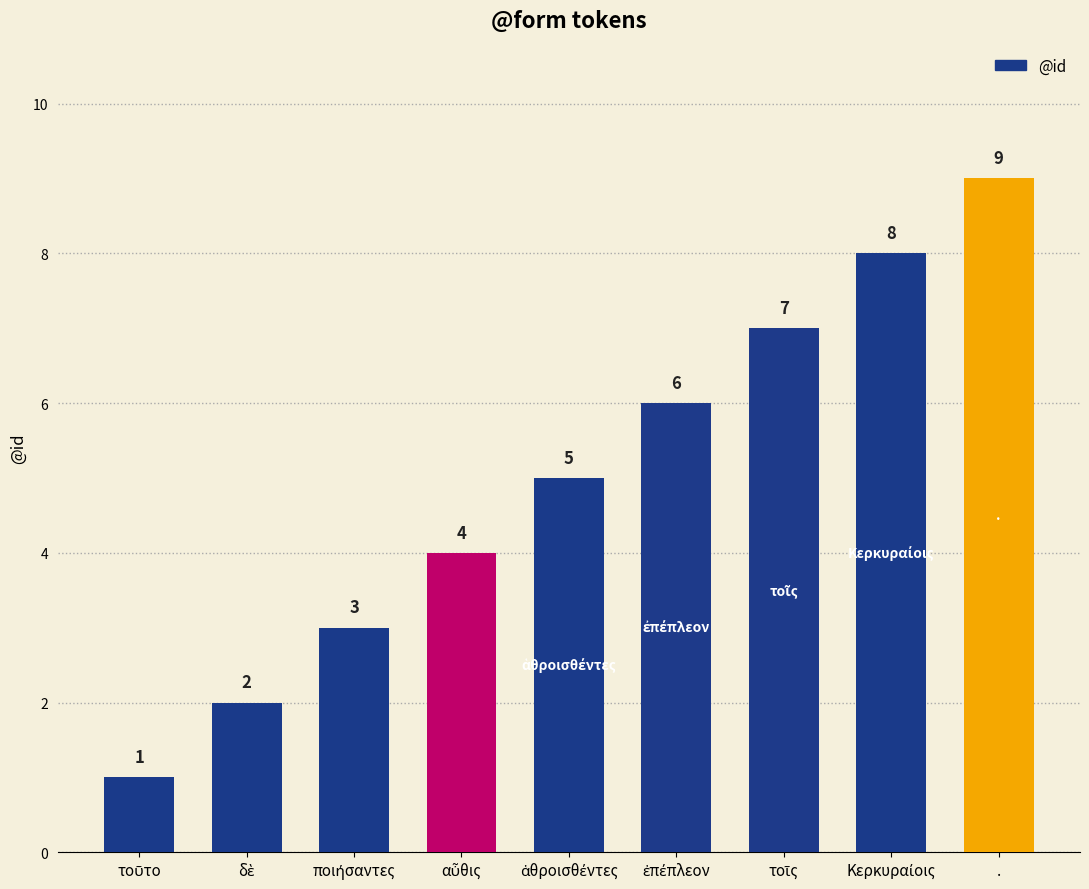

What is the label of the 9th bar from the left?

.